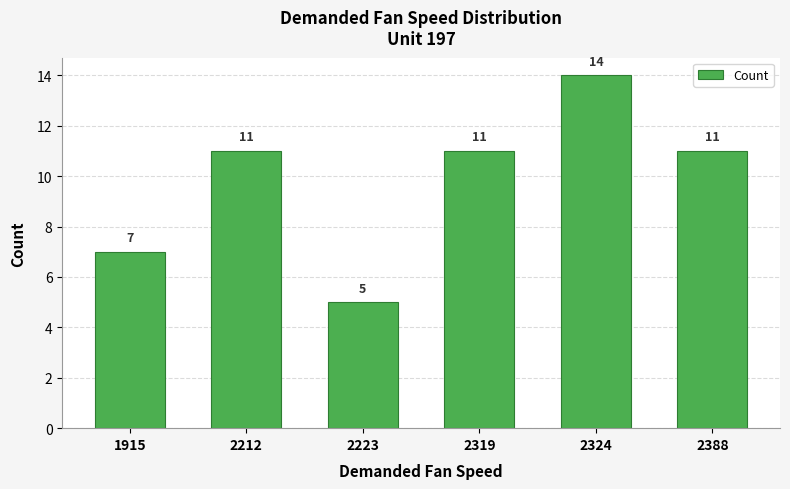

What is the average value?

10